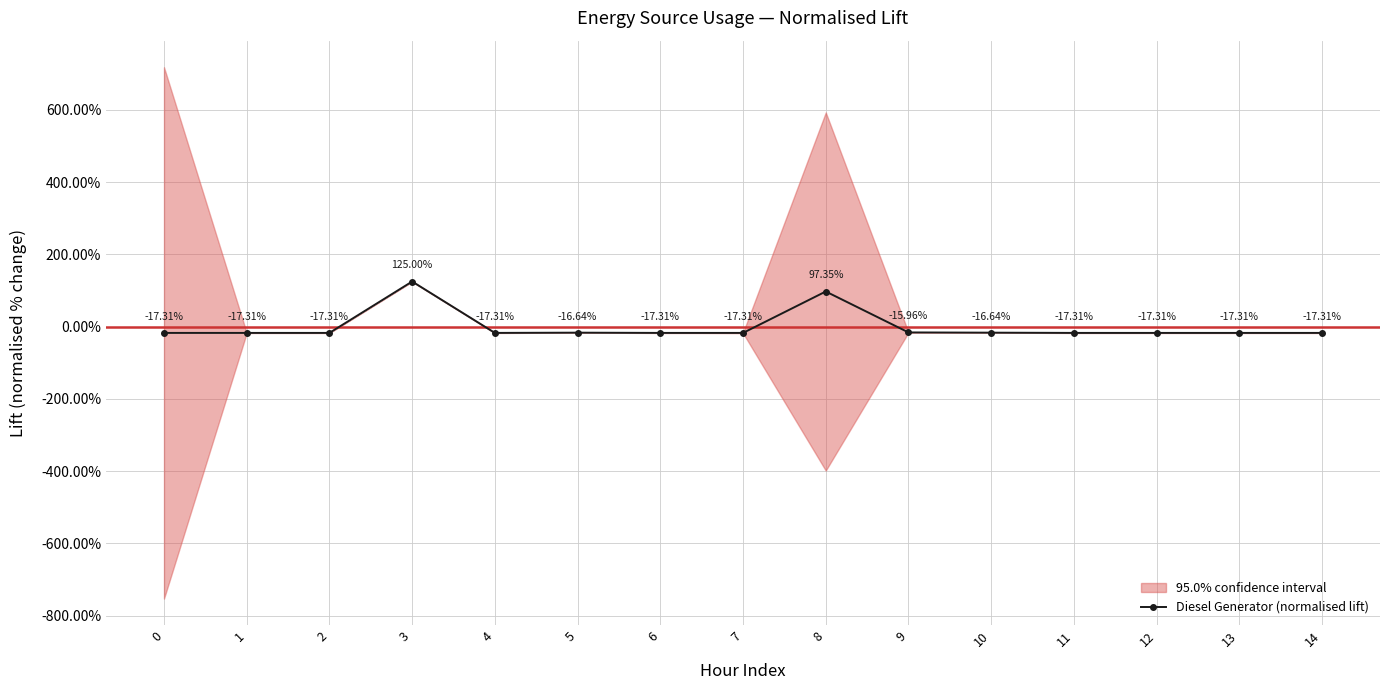

How many interior local peaks (higher than both neighbors) does the data have?

3